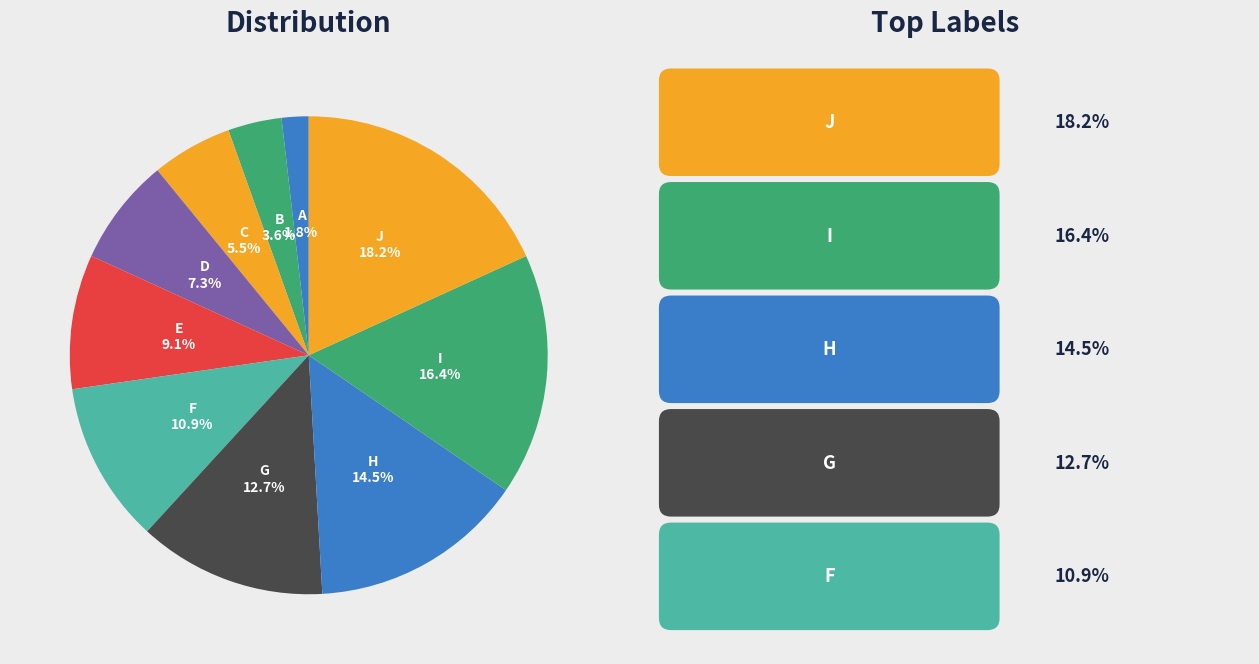

To the nearest percent, what percentage of the pie is F?

11%